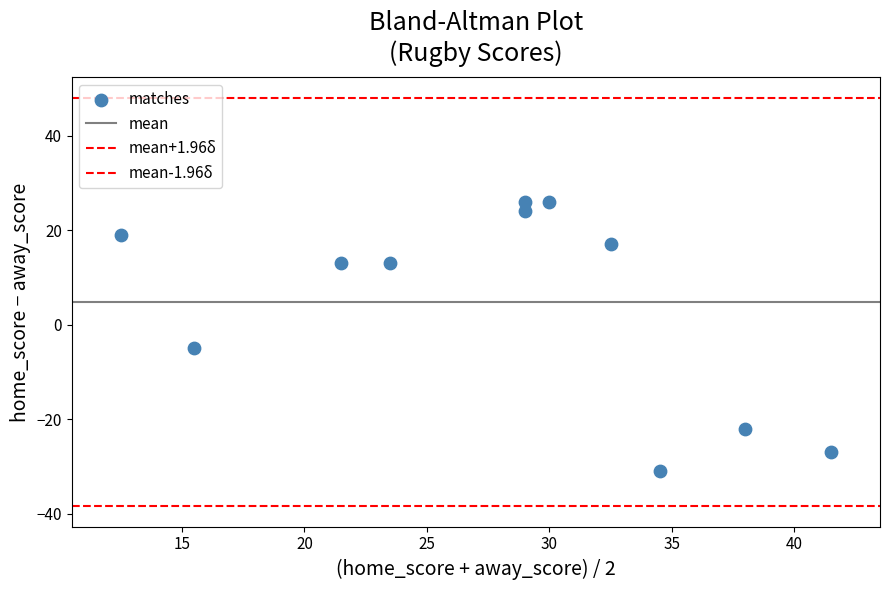

Count the number of points in this scatter plot.

11